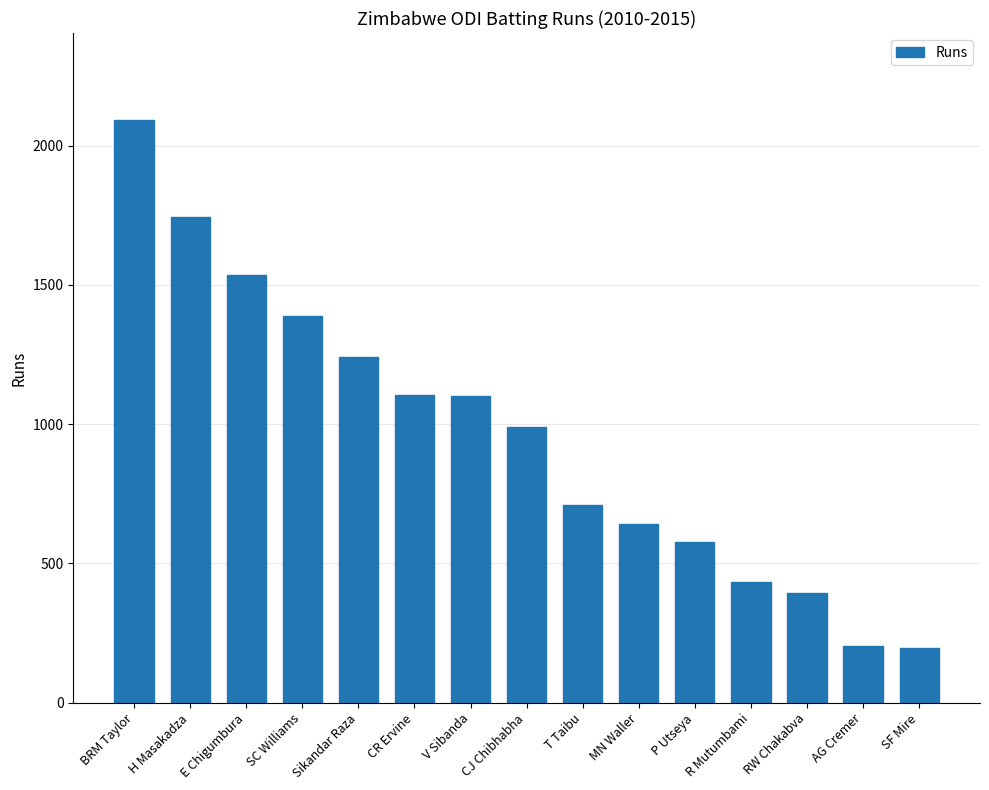

What is the sum of all values?

14357